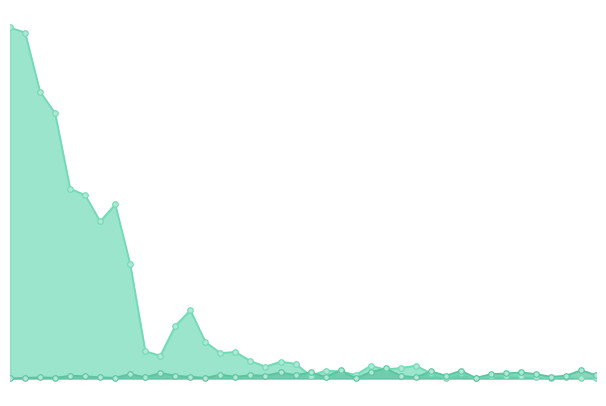

What is the maximum value for Theaters?

4475